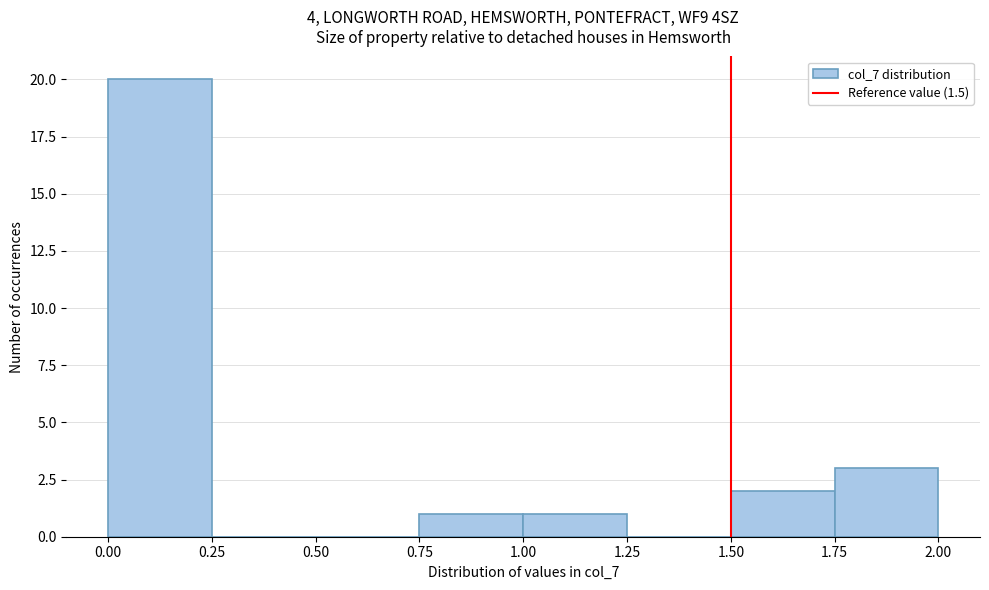

Reading left to right, list every bar in this chart as the range it spans on the x-axis followed by its height. The values are not printed on the chart, so give them approximately, as read against the axis.

0.00 to 0.25: 20
0.25 to 0.50: 0
0.50 to 0.75: 0
0.75 to 1.00: 1
1.00 to 1.25: 1
1.25 to 1.50: 0
1.50 to 1.75: 2
1.75 to 2.00: 3